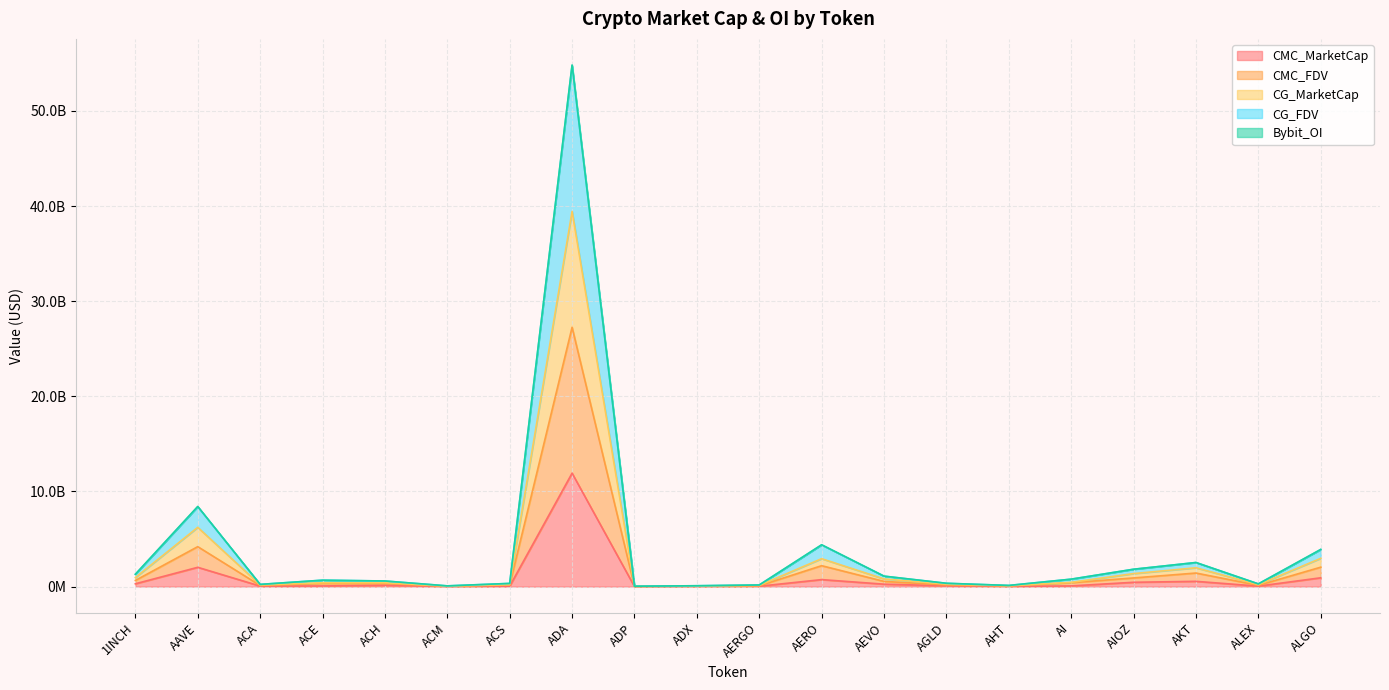

Is it true that CMC_MarketCap equals 48819753.4 at ACS?

True